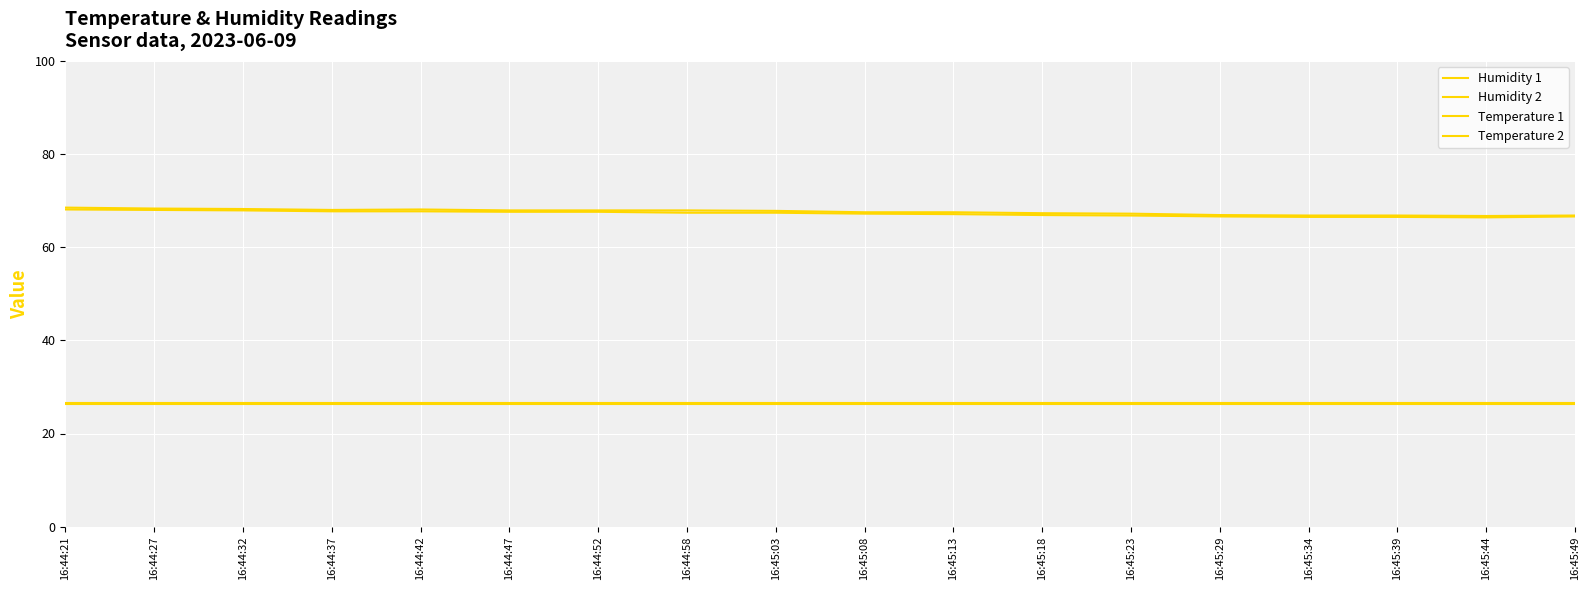

Is this an area chart (filled region under the line)?

No